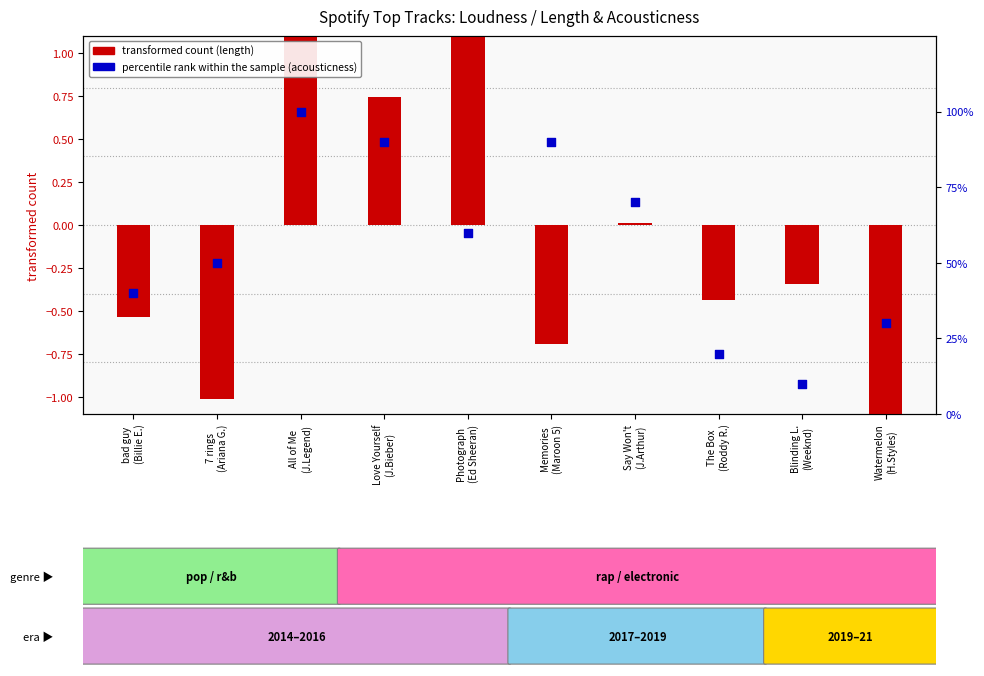

Approximately how many times larger is the value at The Box
(Roddy R.) compared to Photograph
(Ed Sheeran)?

0.3